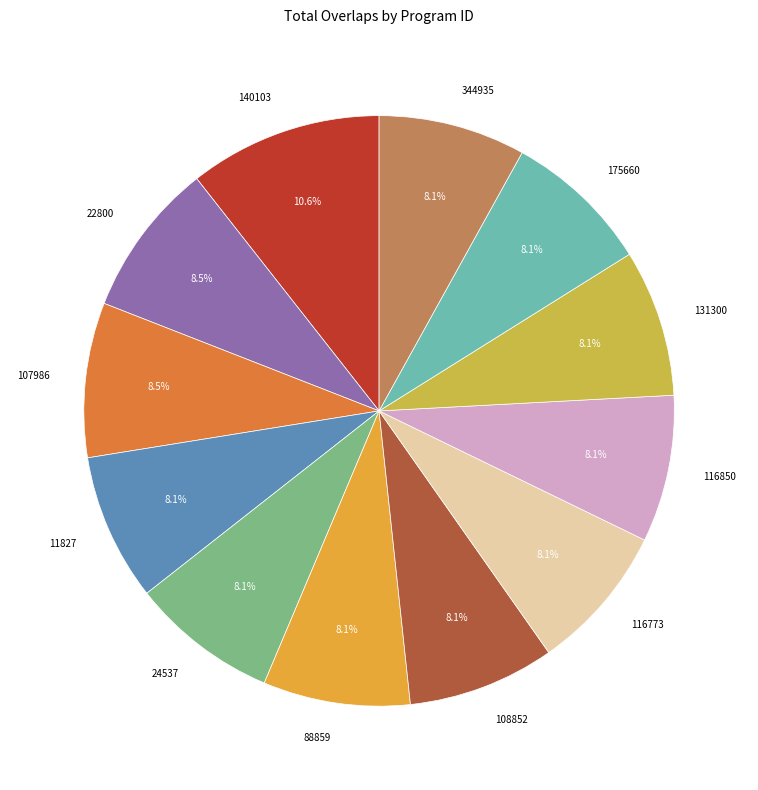

Combined, do 116850 and 344935 account for over 50%?

No